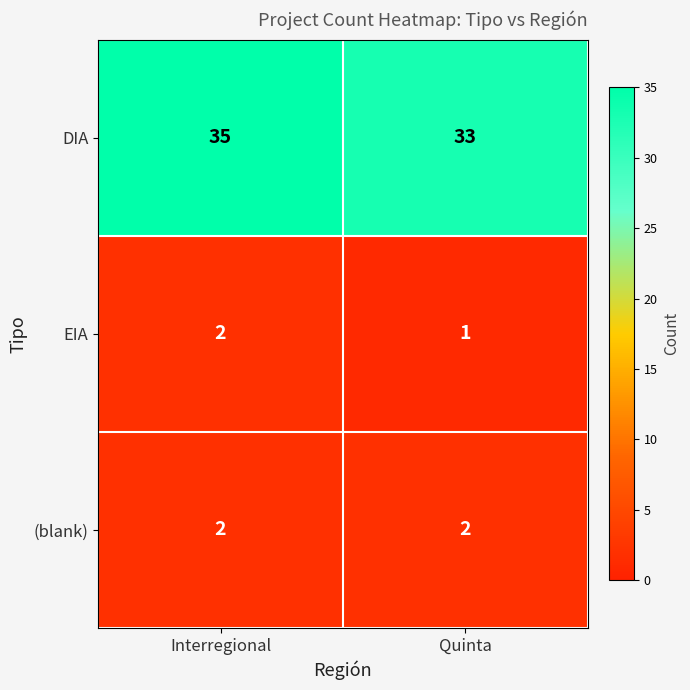

Between Interregional and Quinta, which series saw the biggest shift?

DIA